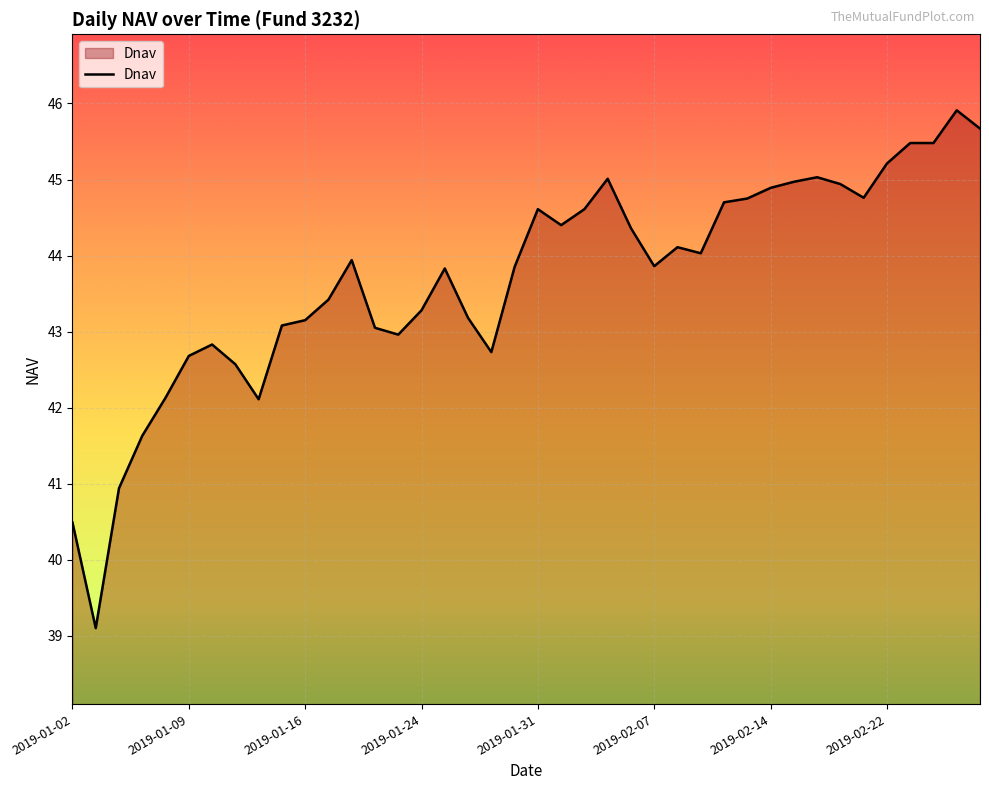

What is the difference between the maximum and minimum values?

6.8